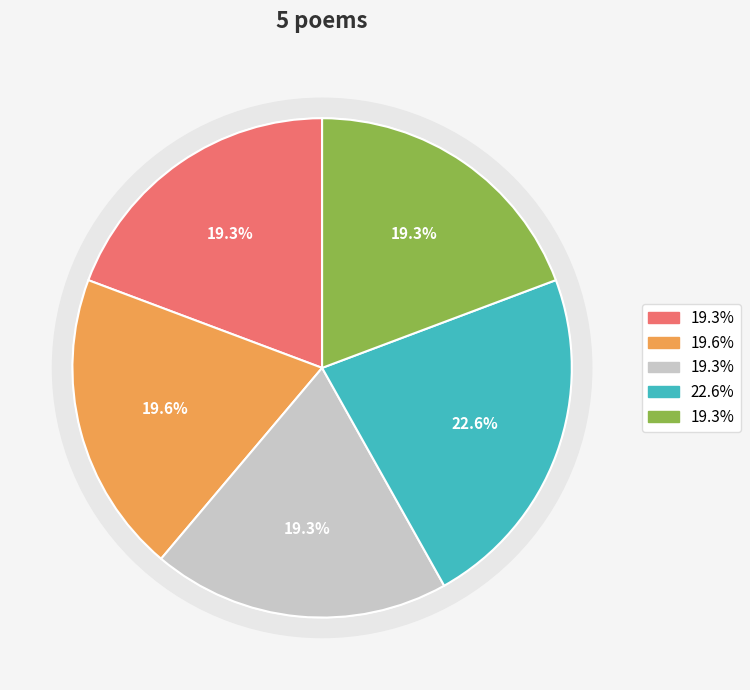

What percentage is the 秋夜同欧廷评丈方武选年兄梁祠部舅氏过得金舍人宅得云字 slice, to the nearest percent?

20%